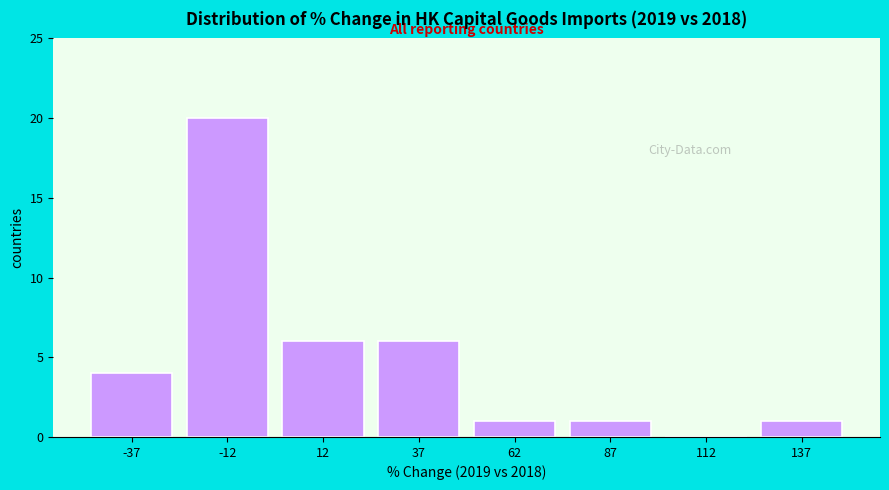

What is the height of the bar covering 0 to 25 on the x-axis? The values are not printed on the chart, so give them approximately, as read against the axis.

6